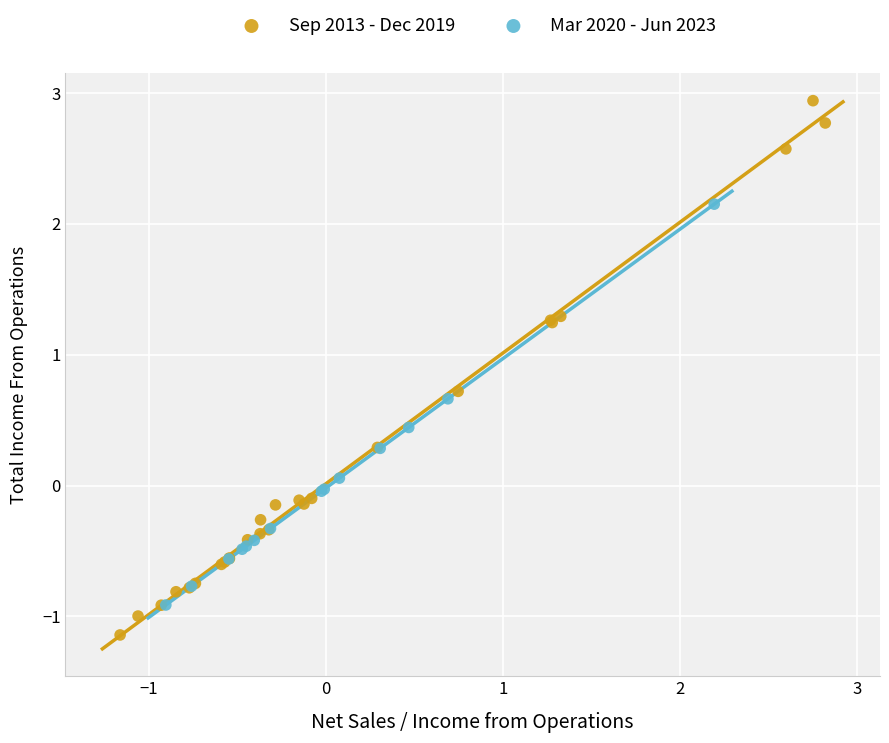

What are all the series names shown in the legend?

Sep 2013 - Dec 2019, Mar 2020 - Jun 2023